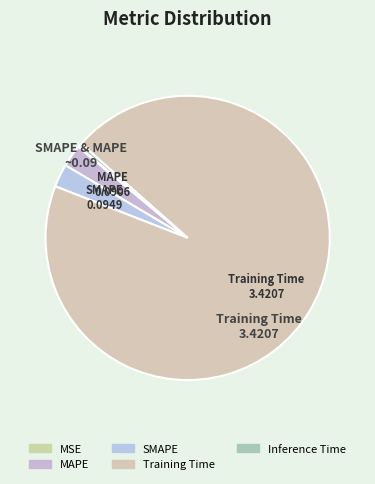

Does Training Time represent more than half of the total?

Yes